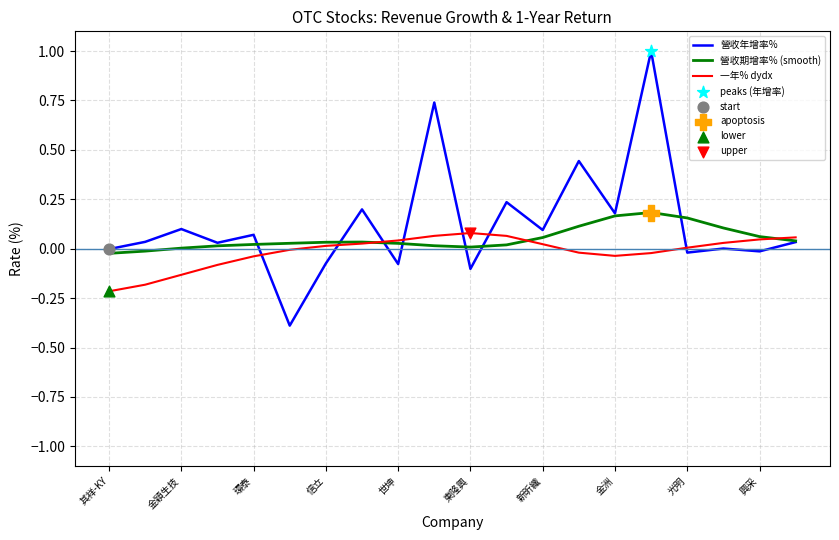

Rank the series by their maximum value, from highest to lowest.

營收年增率%, 營收期增率% (smooth), 一年% dydx